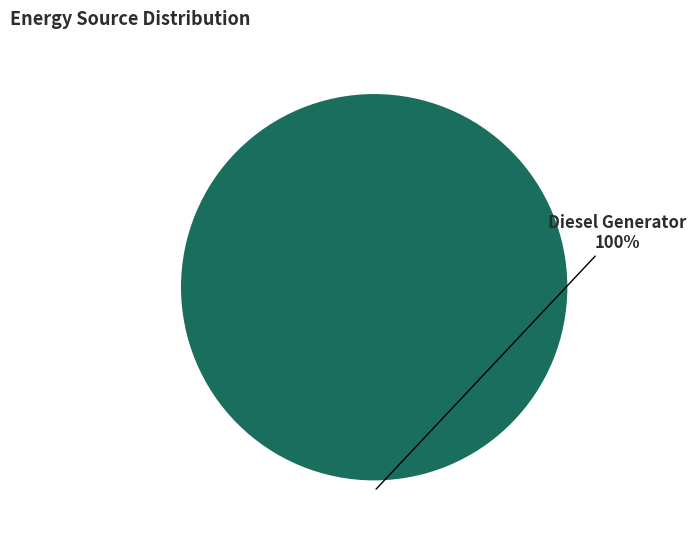

Count the number of slices in the pie.

1